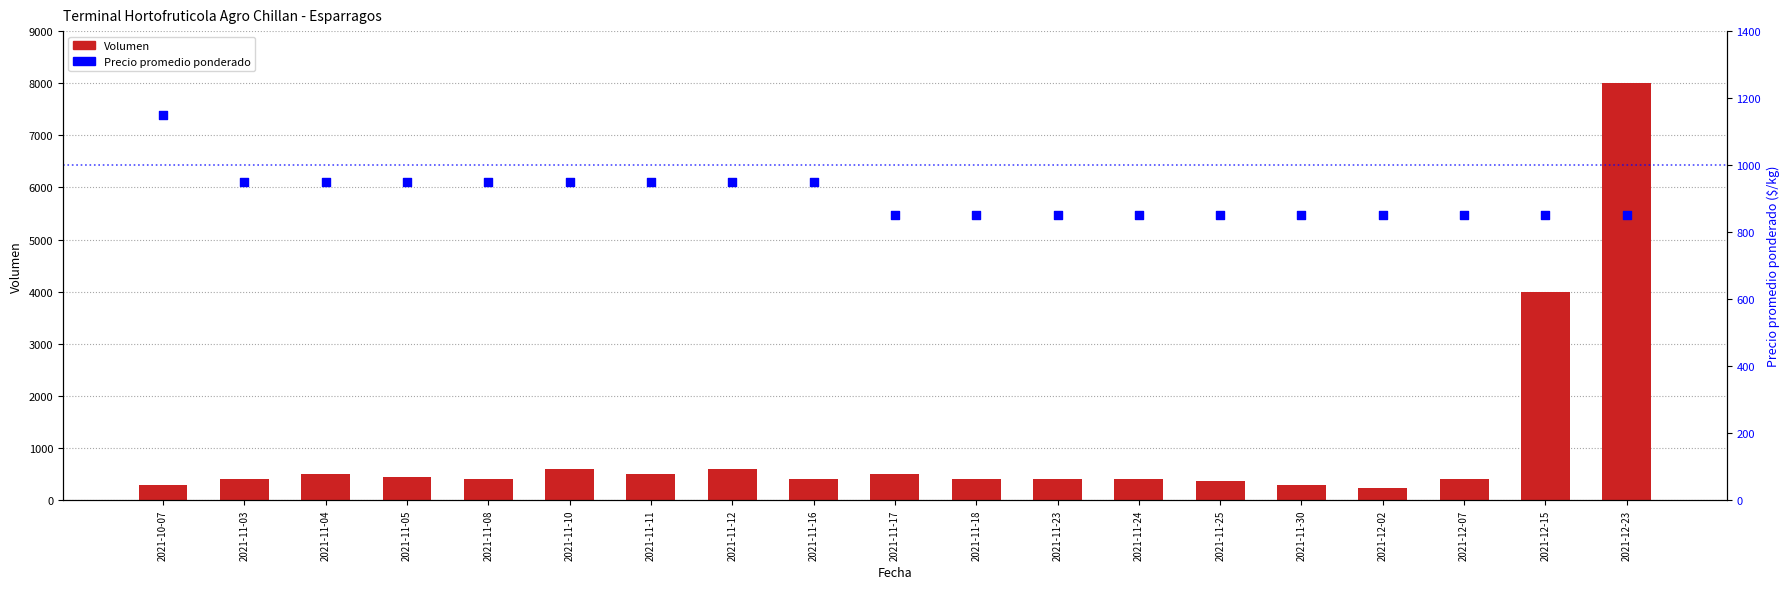

What is the total value across all series at 2021-11-17?

1350